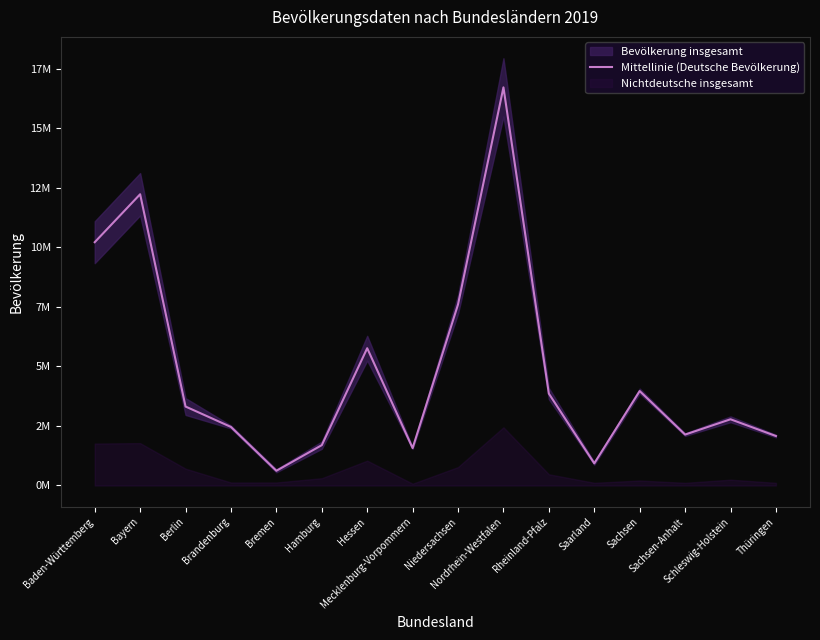

Rank the categories by value from highest to lowest.

Nordrhein-Westfalen, Bayern, Baden-Württemberg, Niedersachsen, Hessen, Sachsen, Rheinland-Pfalz, Berlin, Schleswig-Holstein, Brandenburg, Sachsen-Anhalt, Thüringen, Hamburg, Mecklenburg-Vorpommern, Saarland, Bremen